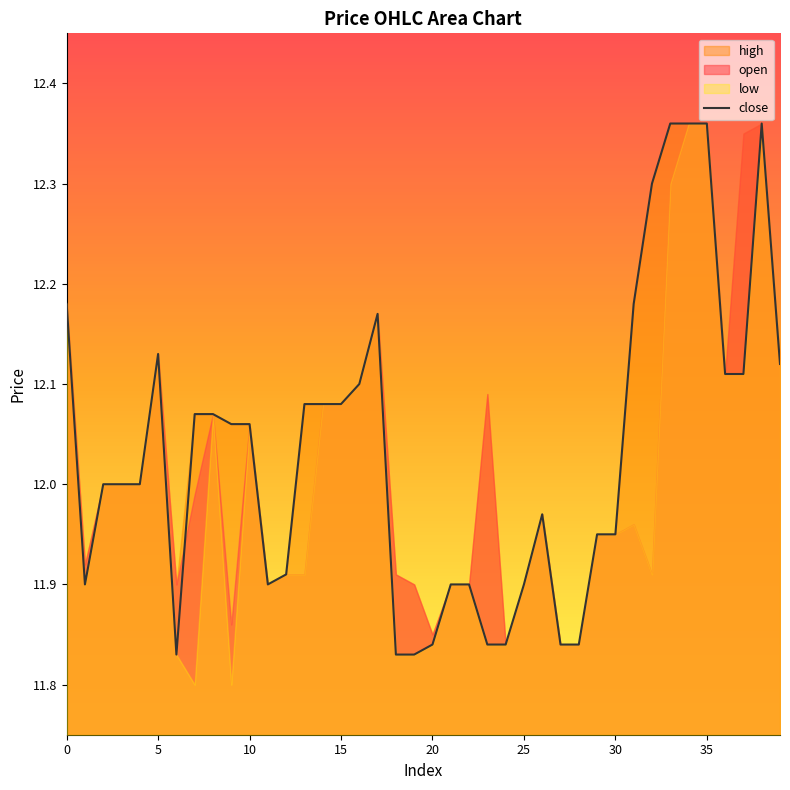

What is the label of the 23rd point from the left?

22